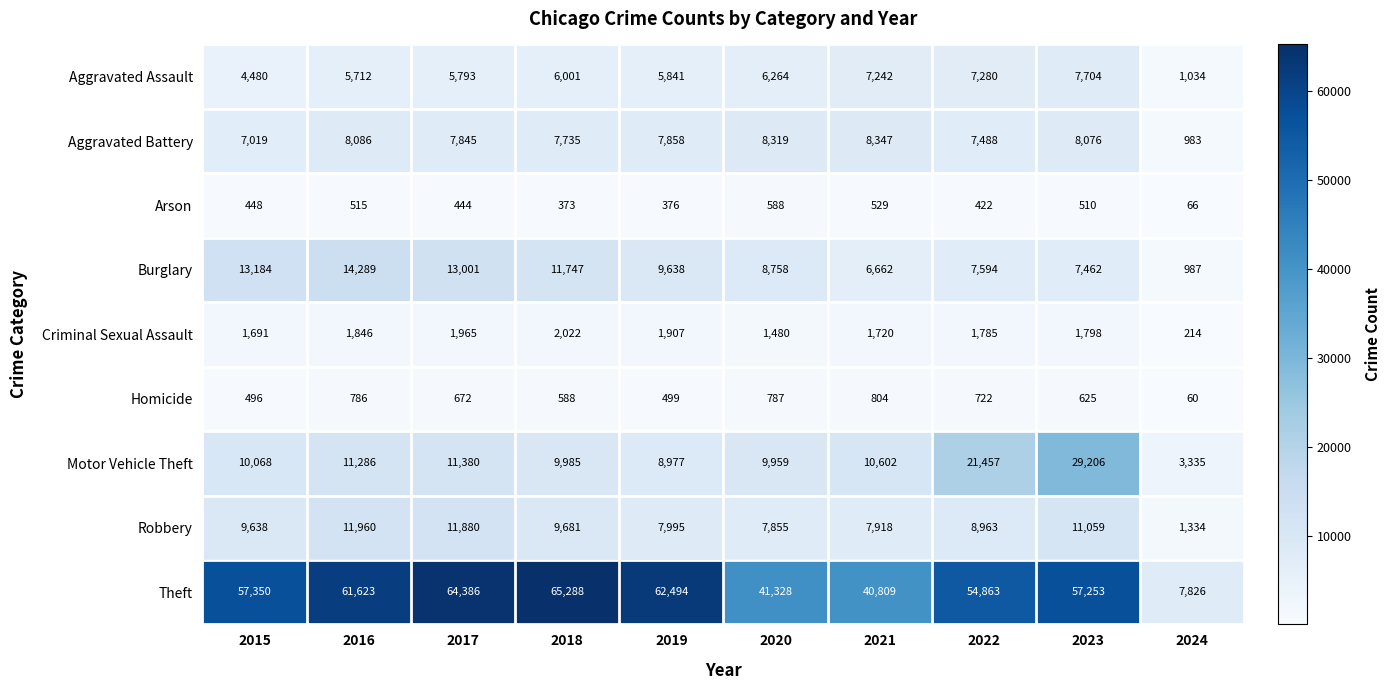

What is the maximum value shown in the chart?

65288